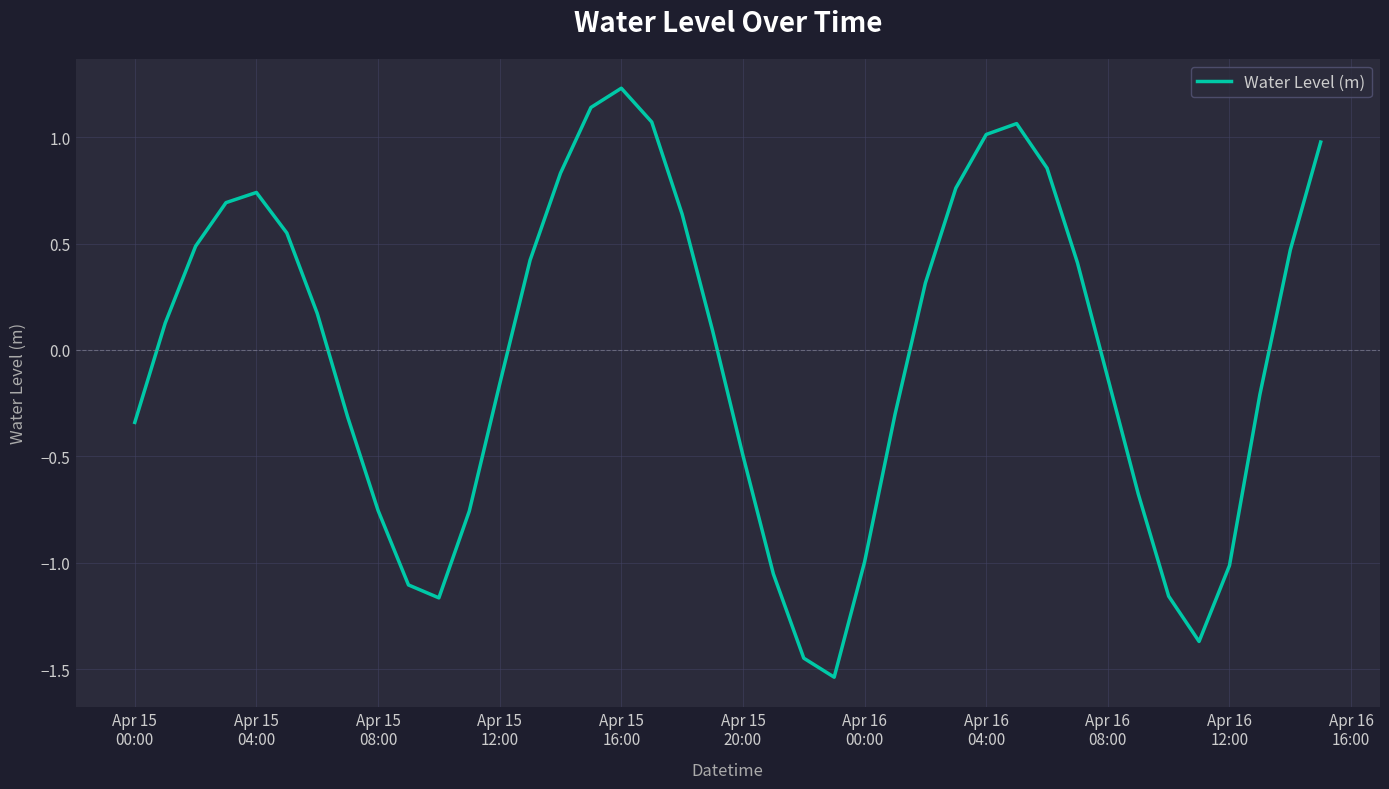

What is the greatest value displayed?

1.2